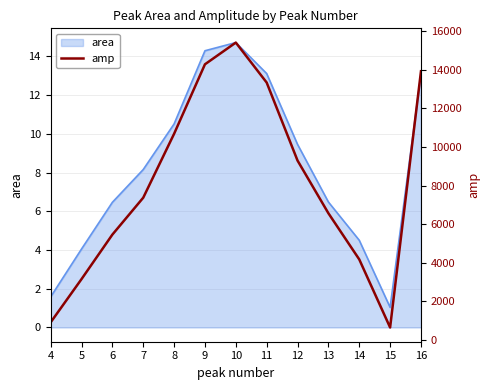

Does the chart have visible grid lines?

Yes